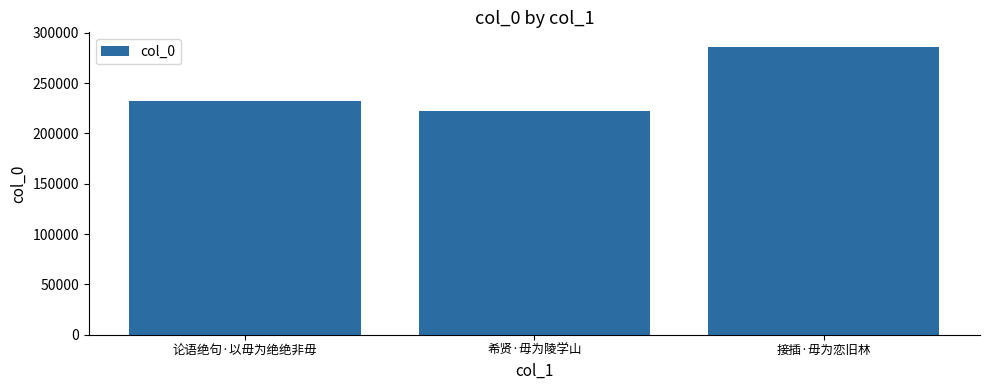

List the labels in order of value, smallest first.

希贤·毋为陵学山, 论语绝句·以毋为绝绝非毋, 接插·毋为恋旧林